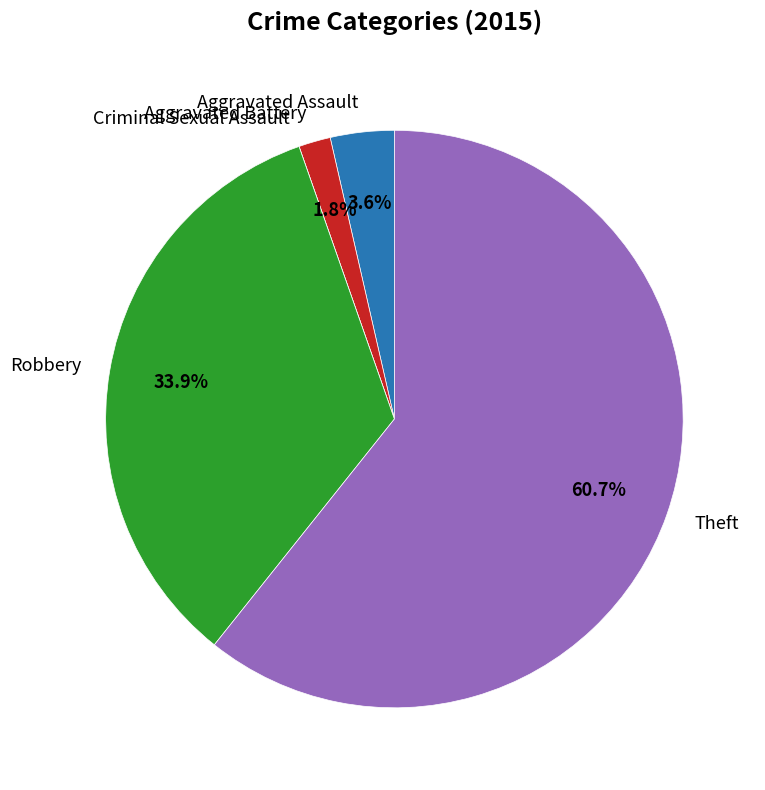

Which slice is the largest?

Theft